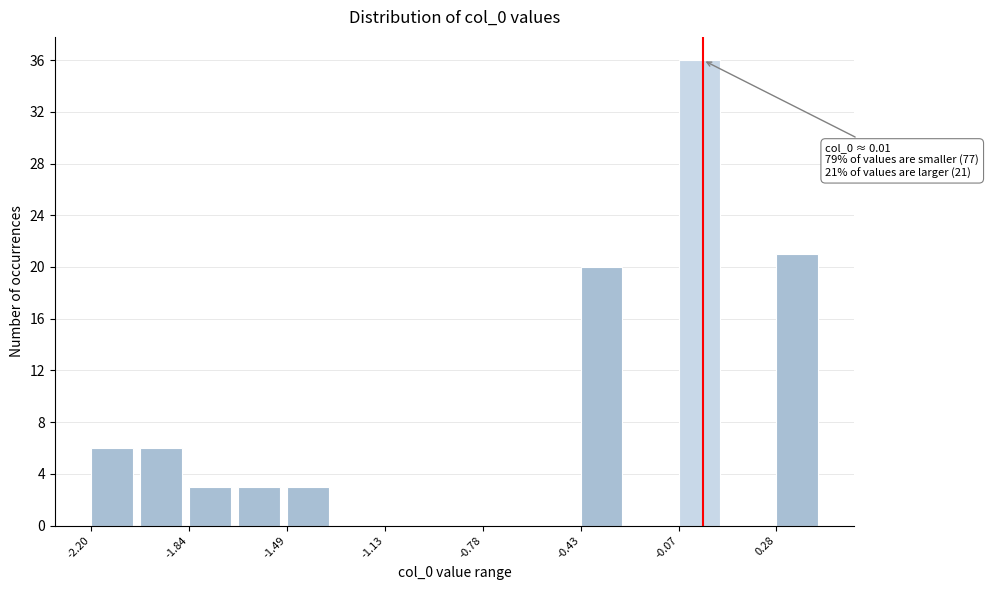

Around what value on the x-axis is the tallest bar? Give the approximate position of its centre, as read against the axis.

0.00